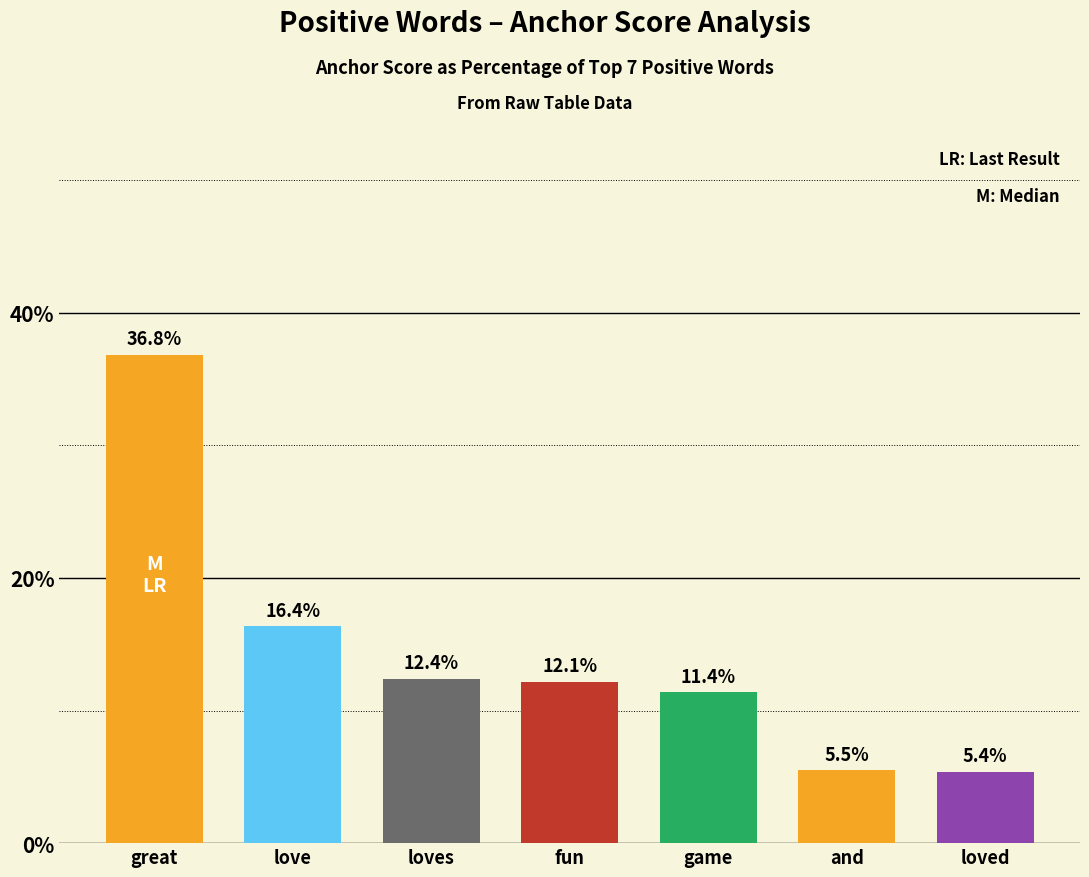

At which category does the chart reach its minimum across all series?

loved